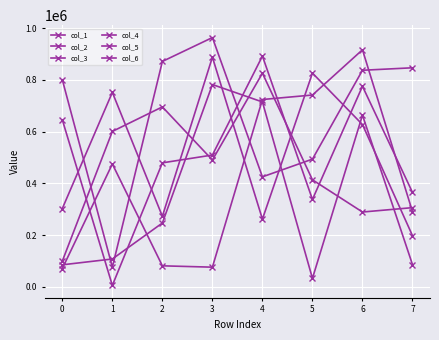

How many lines are shown in the chart?

6